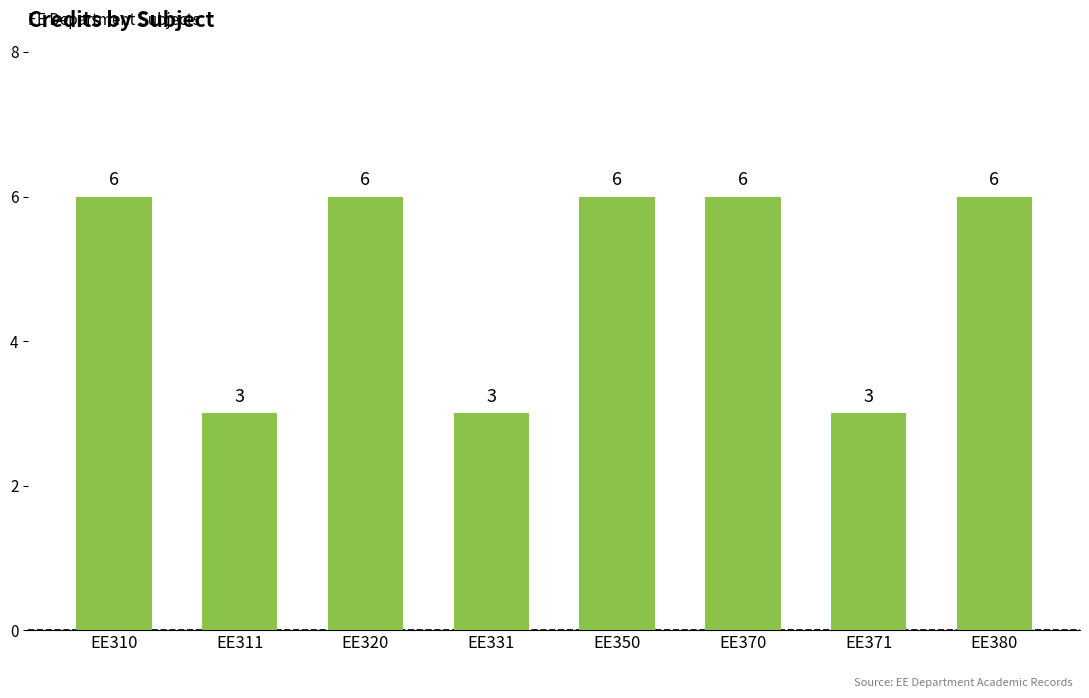

Reading left to right, transcribe all the data shown in this chart.

EE310=6	EE311=3	EE320=6	EE331=3	EE350=6	EE370=6	EE371=3	EE380=6